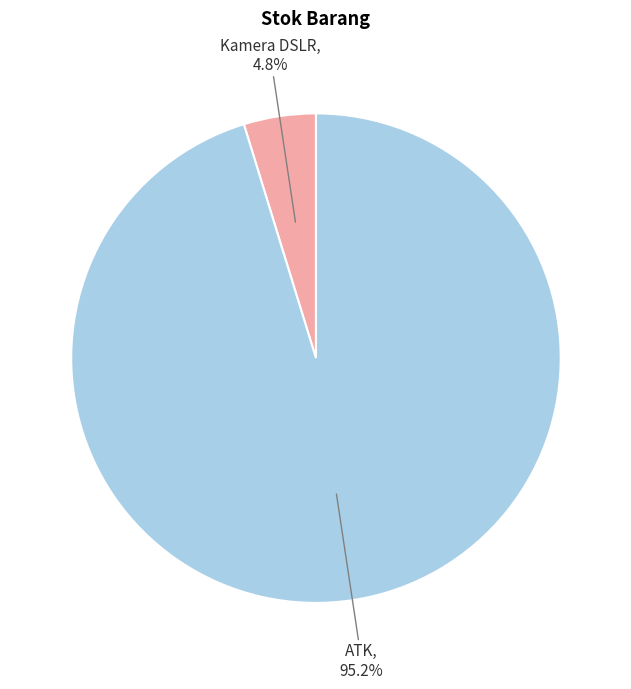

Which category has the biggest portion of the pie?

ATK